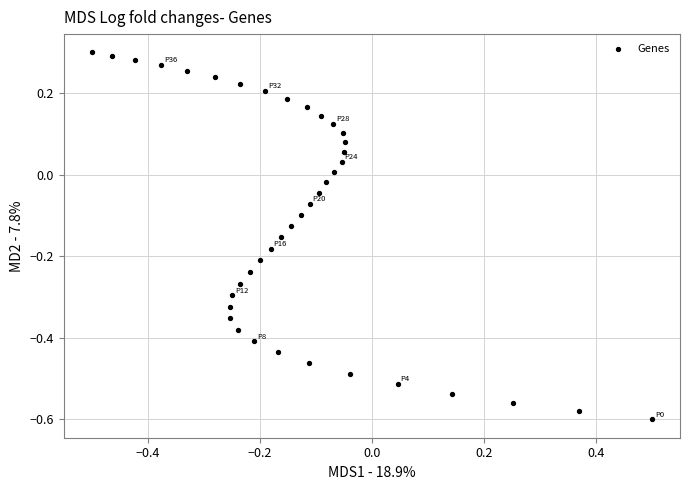

What is the range of Y values (max minus min)?

0.9